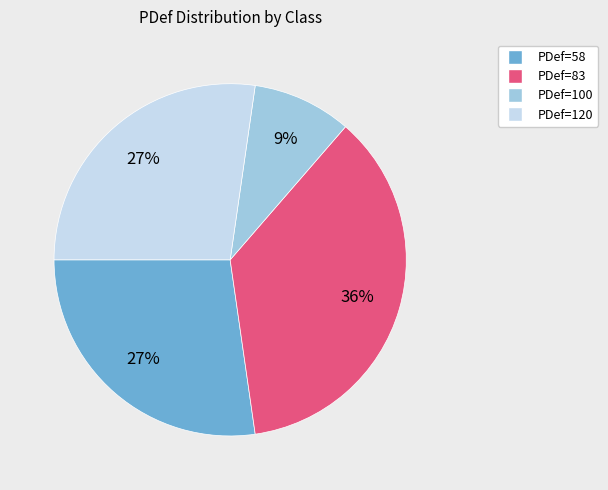

To the nearest percent, what is the combined percentage of PDef=100 and PDef=83?

45%